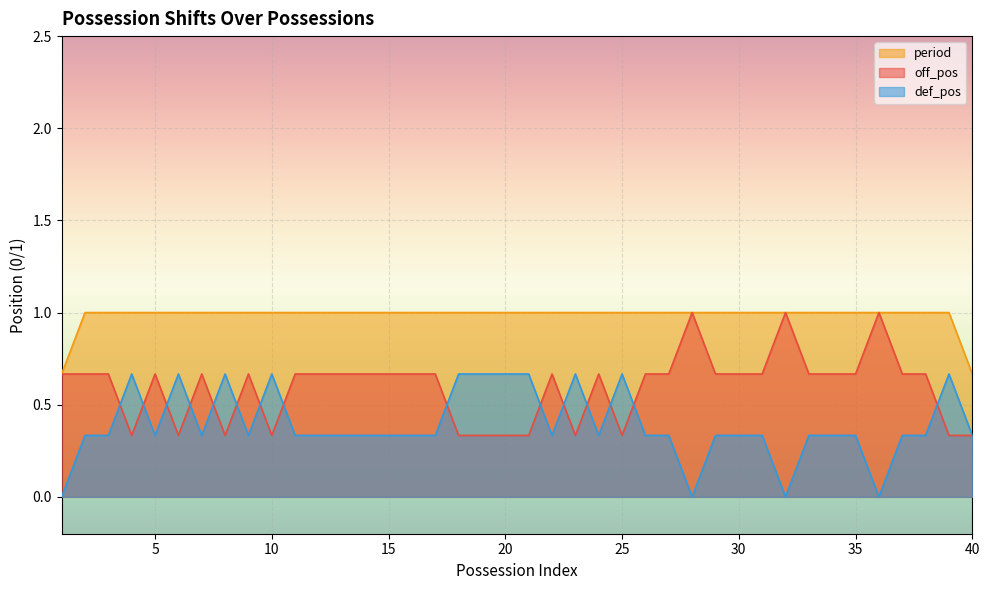

Is it true that def_pos equals 0 at 35?

False